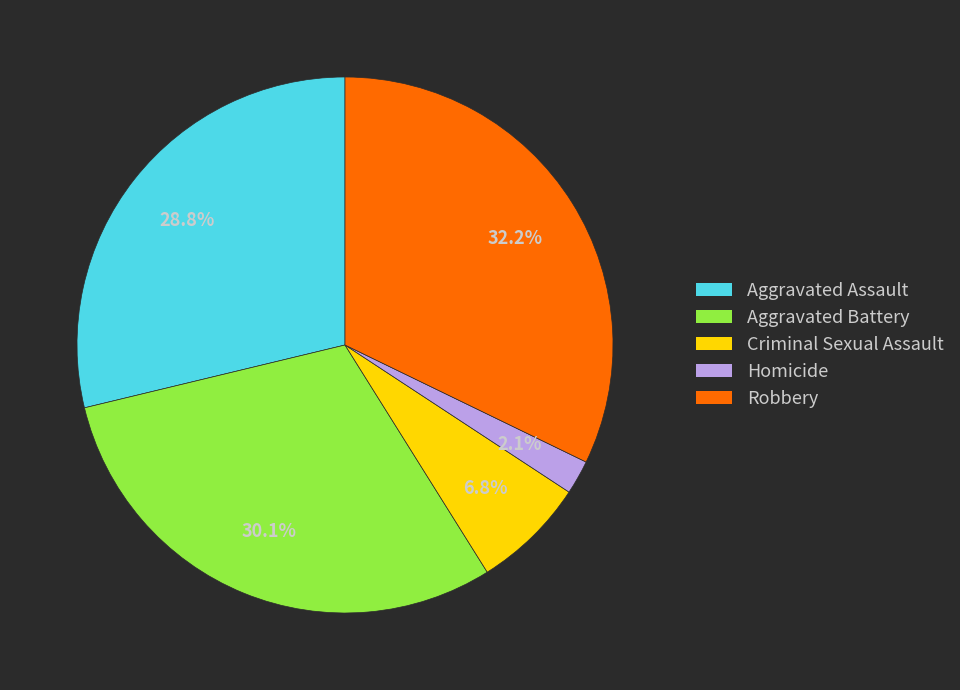

Rank the categories by value from lowest to highest.

Homicide, Criminal Sexual Assault, Aggravated Assault, Aggravated Battery, Robbery